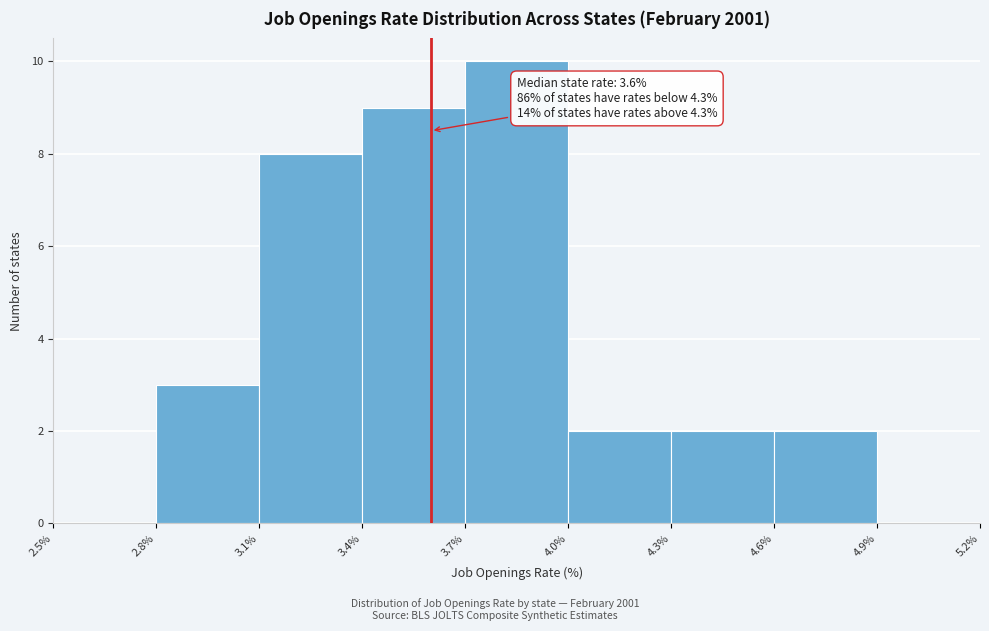

Which range on the x-axis has the tallest bar?

3.7% to 4.0%